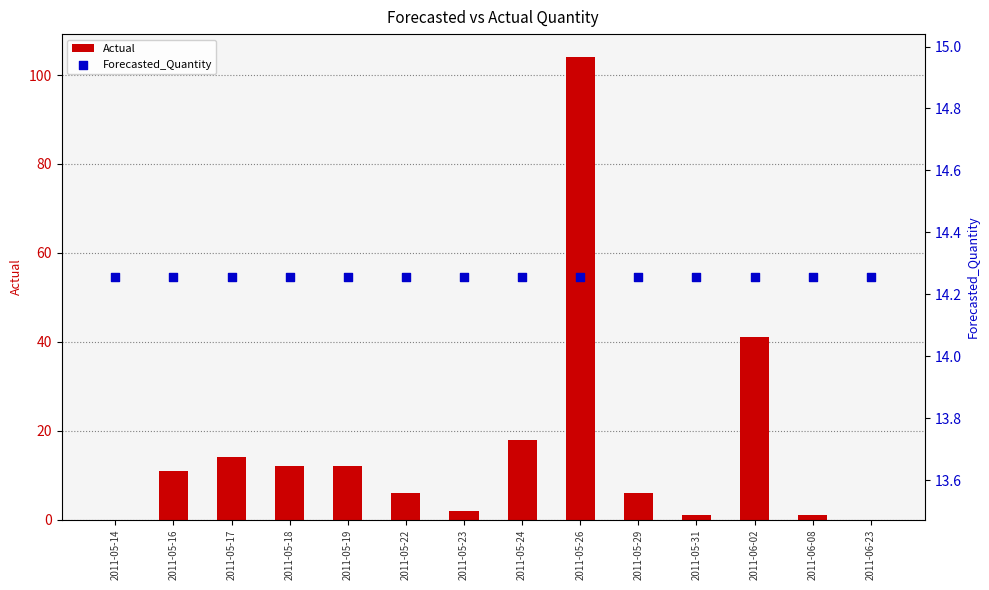

Which series reaches the maximum Y coordinate?

Actual